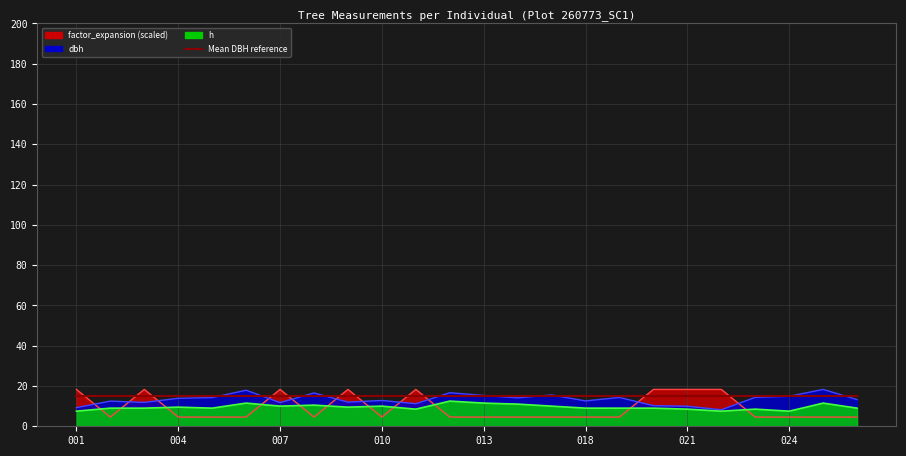

Where is the first local minimum for dbh?

260773003